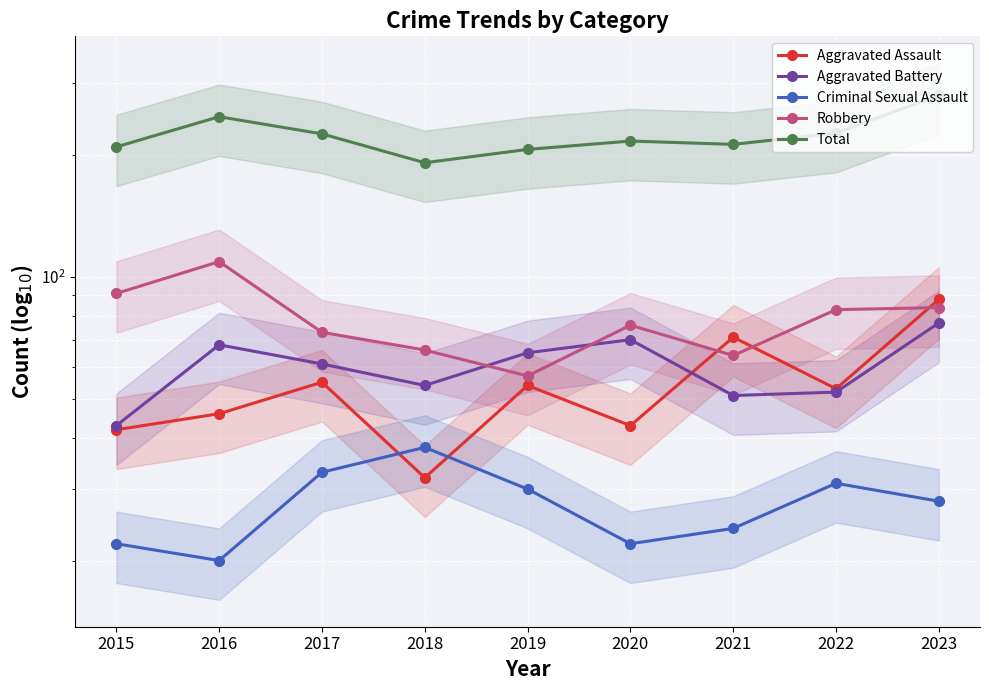

How many lines are shown in the chart?

5